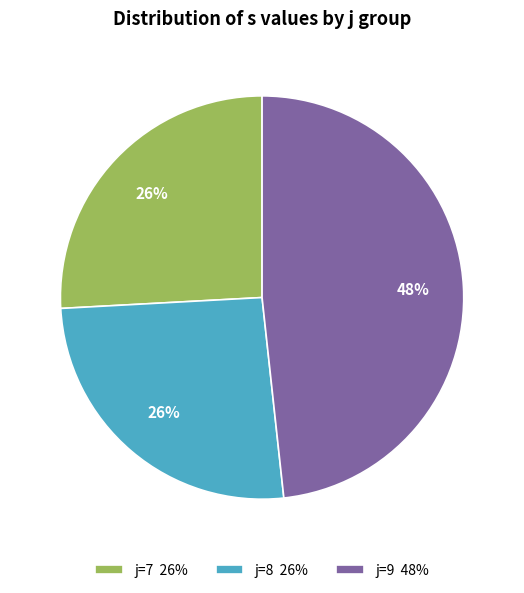

Which category has the biggest portion of the pie?

j=9 48%